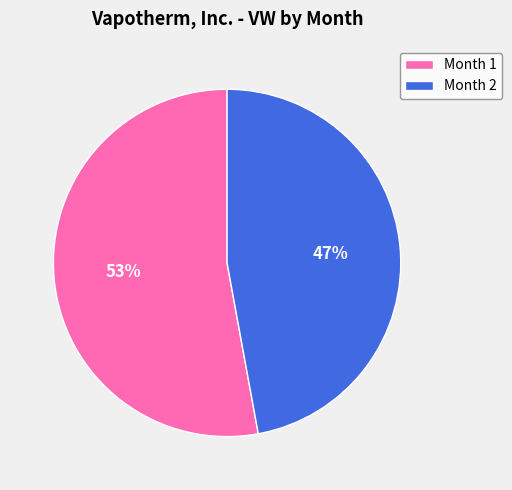

Count the number of slices in the pie.

2